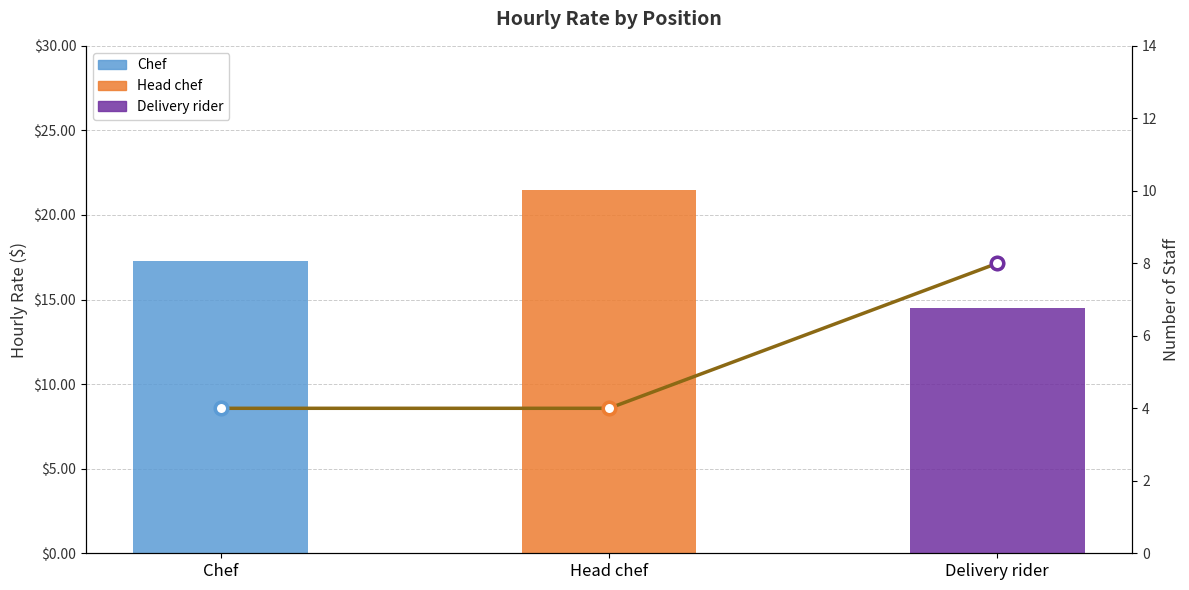

Count the number of values greater than 4.

1